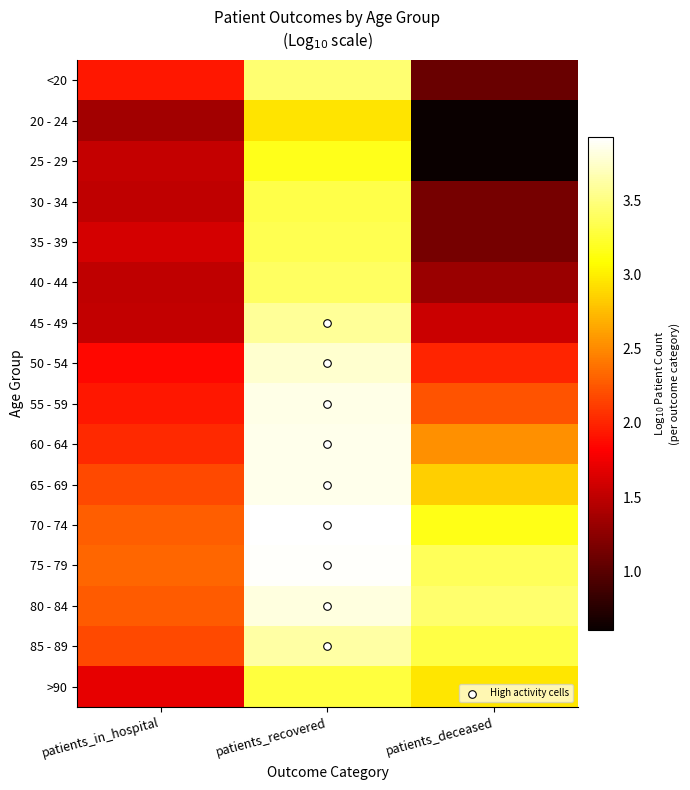

What is the average value of the 65 - 69 series?

2.8